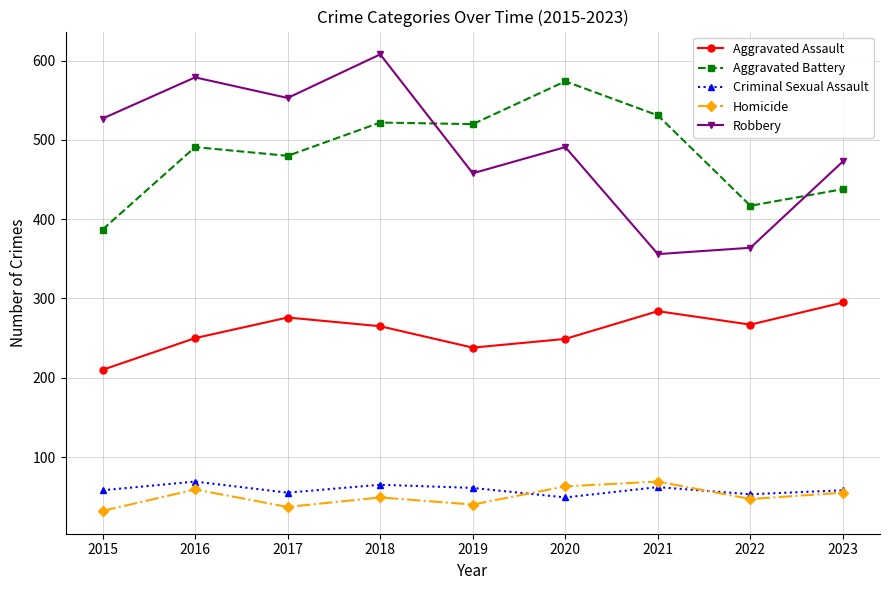

True or false: Aggravated Assault and Criminal Sexual Assault intersect in this chart.

False